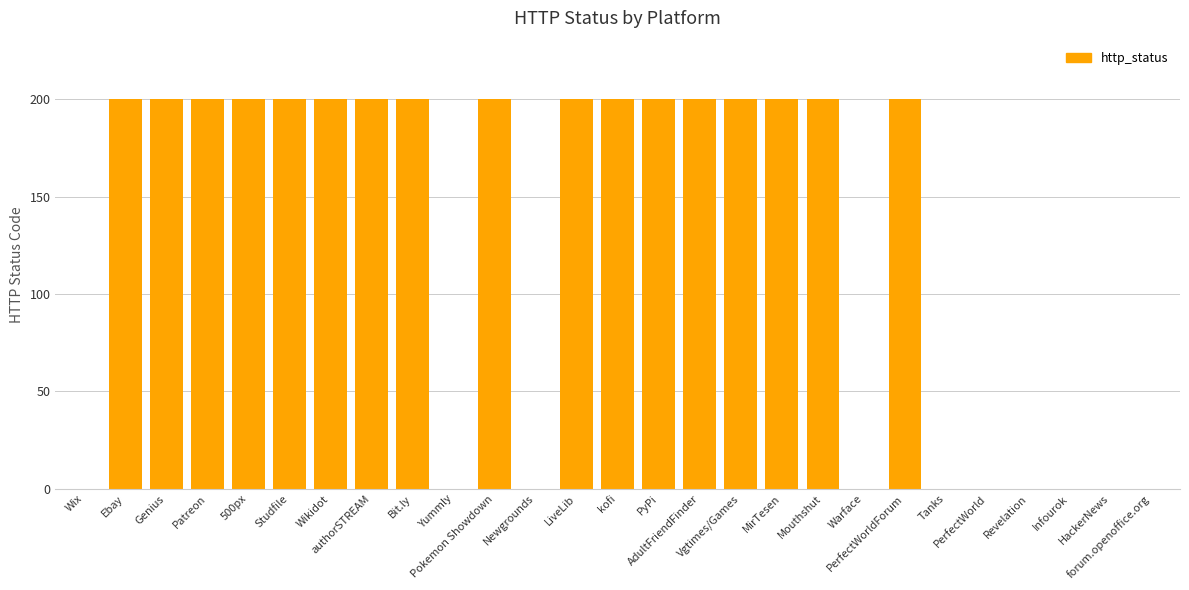

How many series are shown in this chart?

1